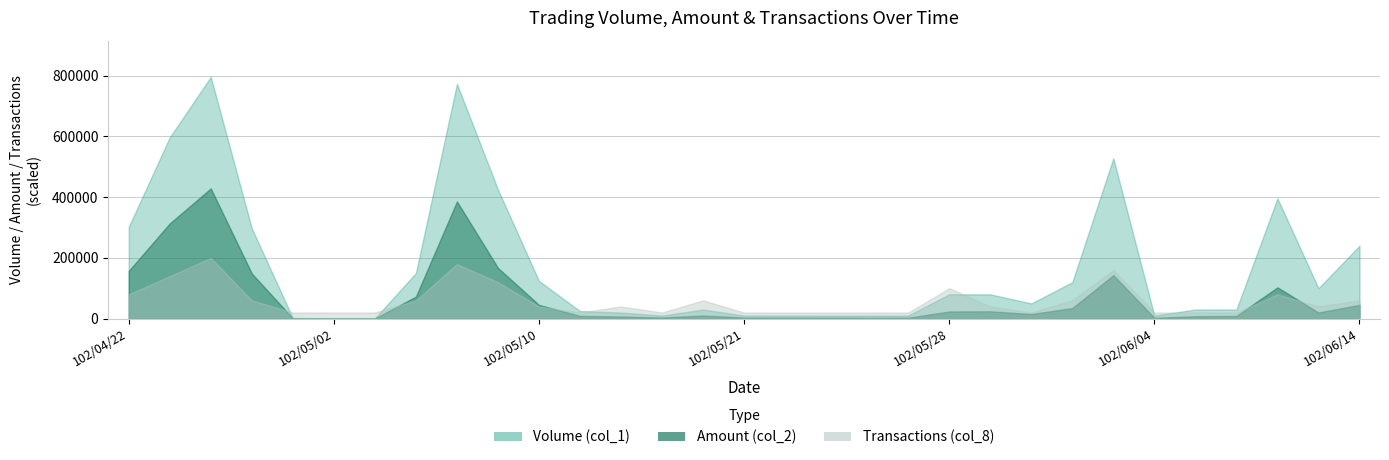

How many data points in Amount (col_2) are less than 15000?

15